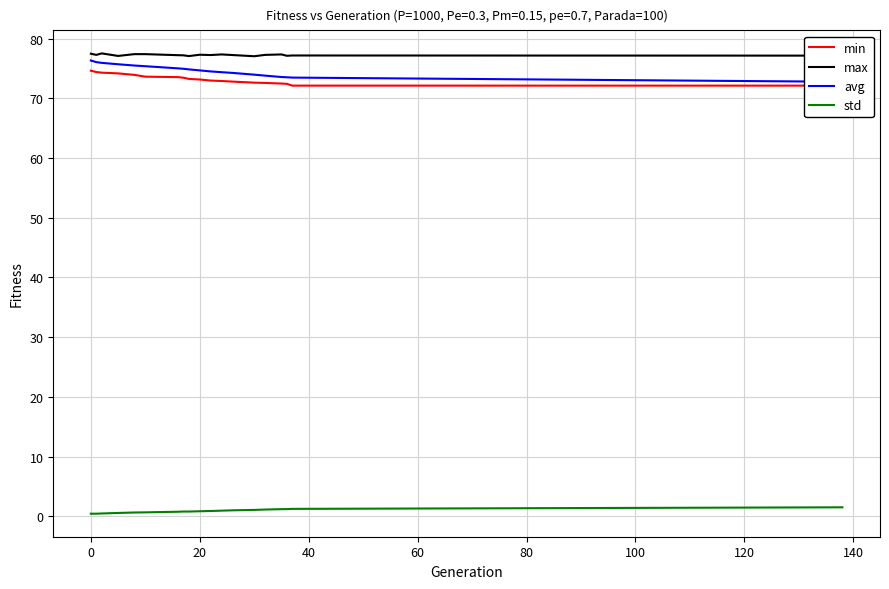

What is the highest value of the max series?

77.5